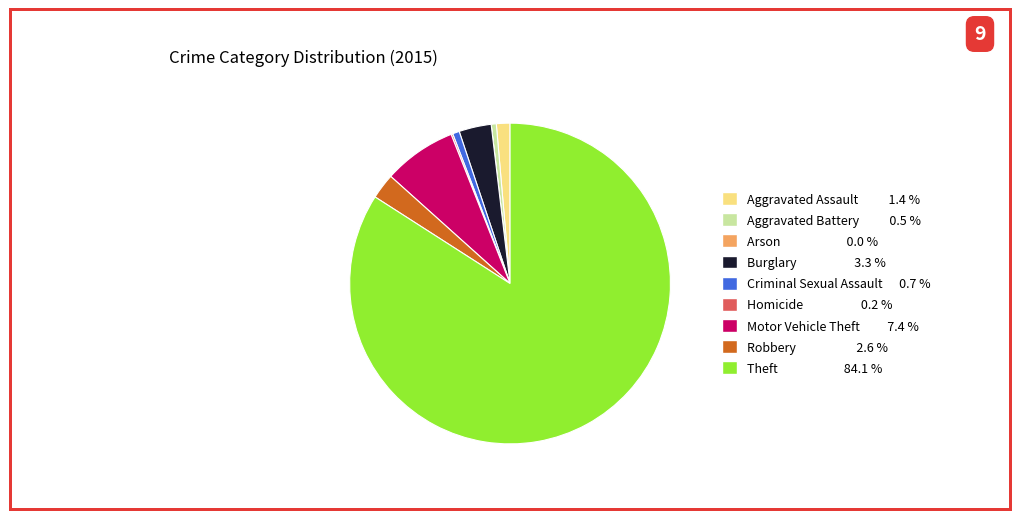

What is the largest slice in the pie chart?

Theft